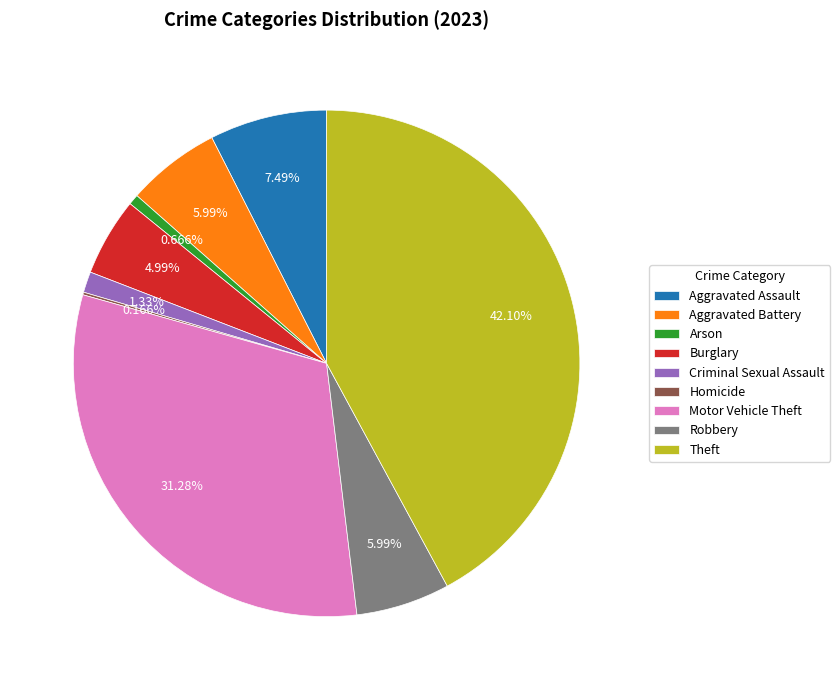

Which slice is the largest?

Theft